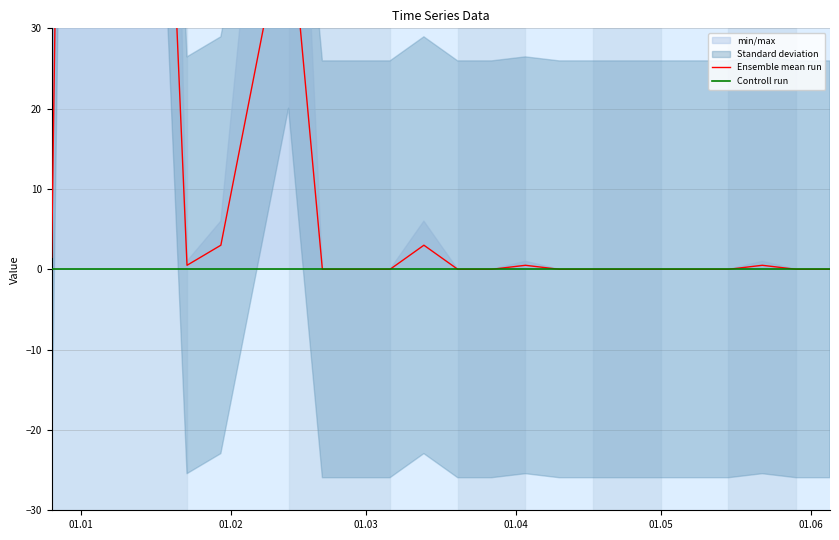

True or false: Controll run and Ensemble mean run cross at least once.

False